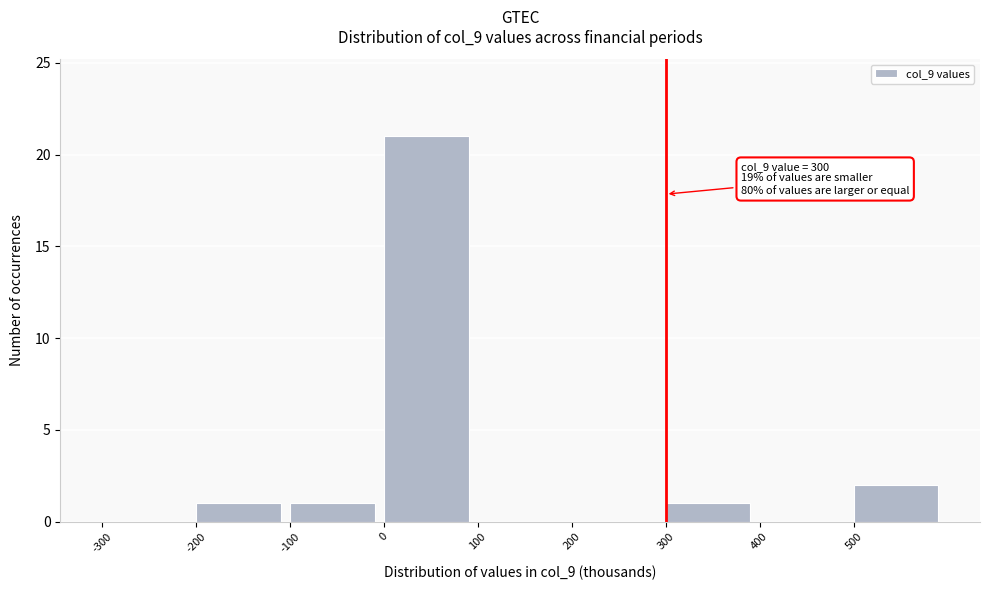

Over which range of the x-axis is the bar tallest?

0 to 100